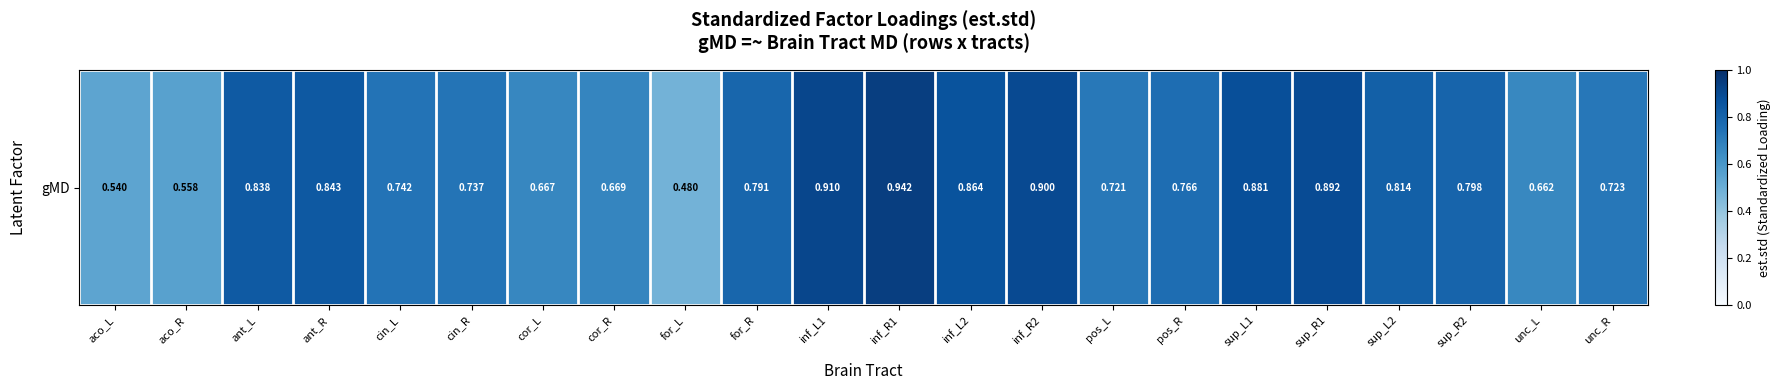

True or false: the data shows 0.8 at pos_R.

True